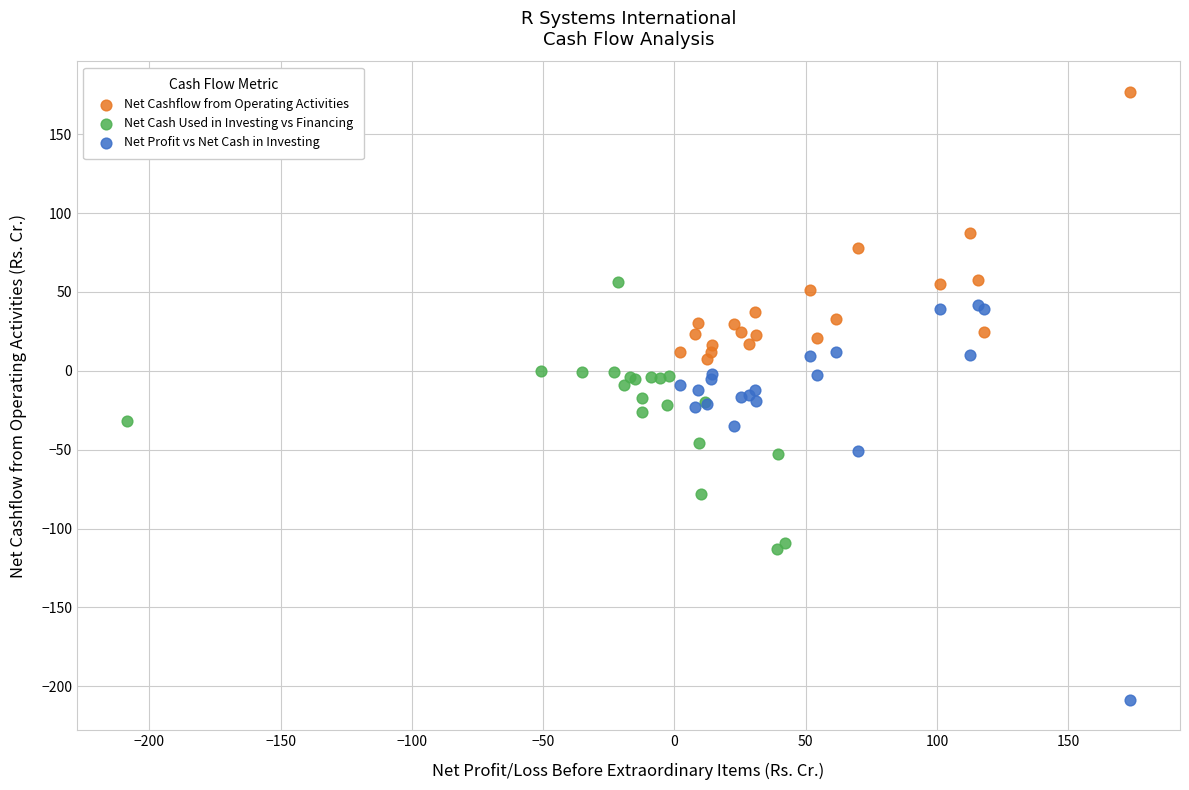

Which series contains the highest Y value?

Net Cashflow from Operating Activities